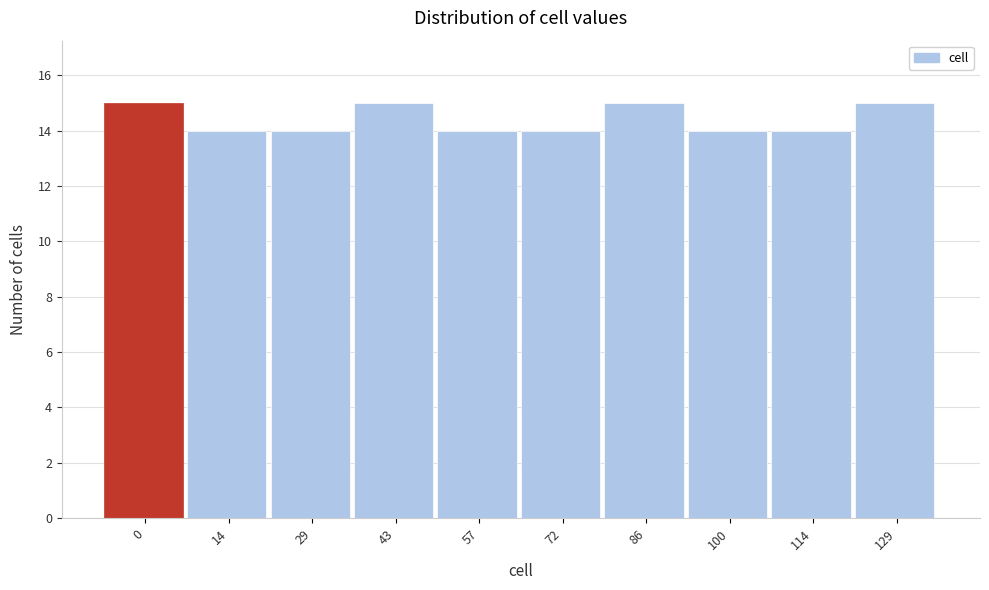

Reading left to right, what are all the values shown in this chart?

15	14	14	15	14	14	15	14	14	15